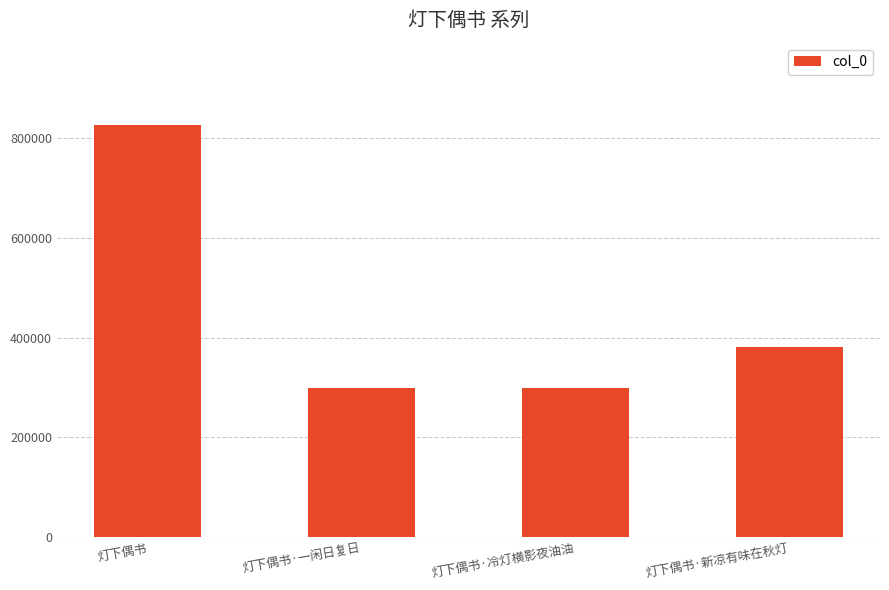

Is it true that the value at 灯下偶书·一闲日复日 is 119201?

False